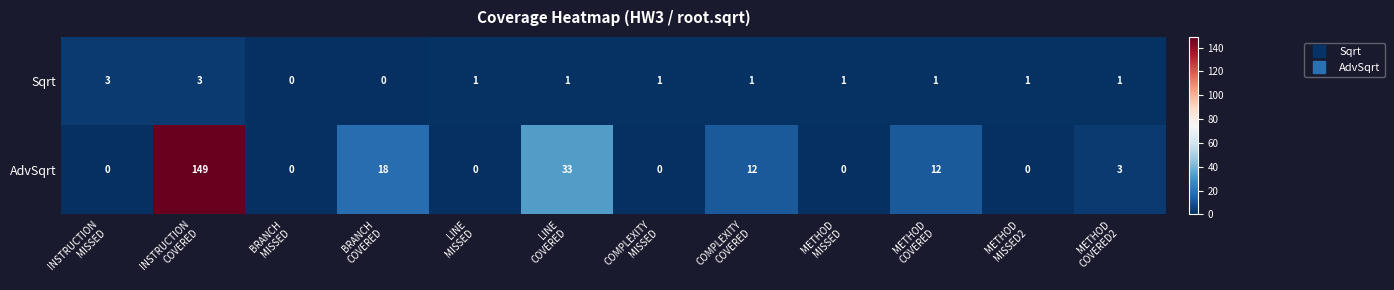

Which series changed the most between BRANCH
MISSED and METHOD
COVERED2?

AdvSqrt